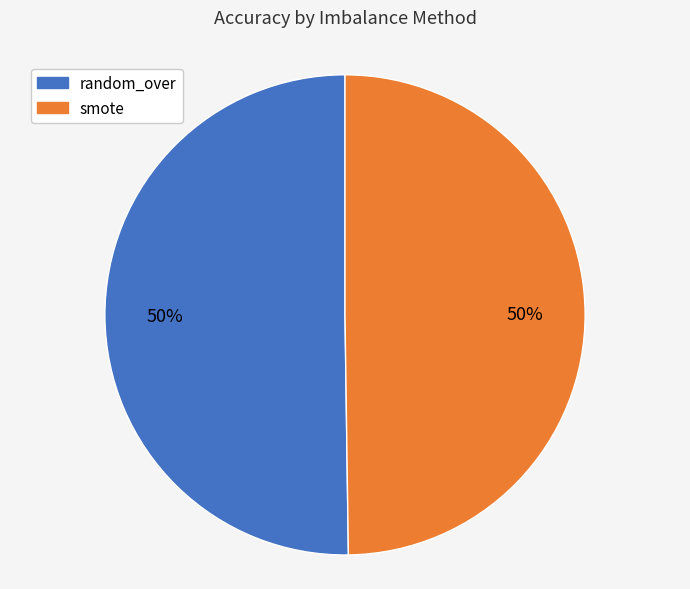

To the nearest percent, what is the difference between the largest and smallest slice percentages?

0%